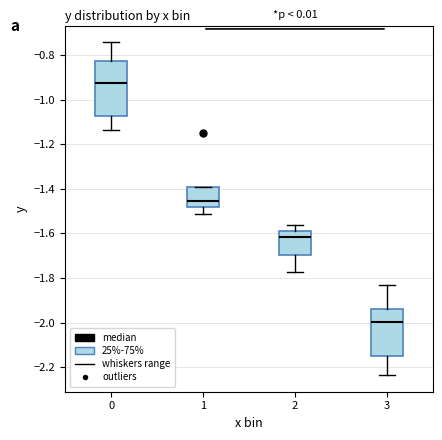

Comparing the boxes themselves (not the whiskers), which one is the tallest?

0